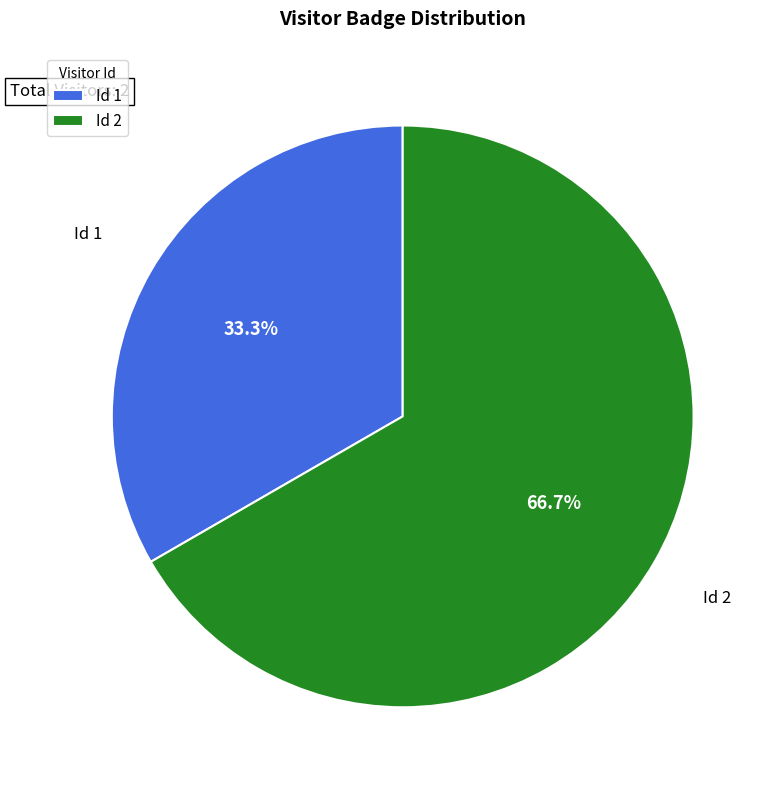

Which slice represents more than half of the pie?

Id 2